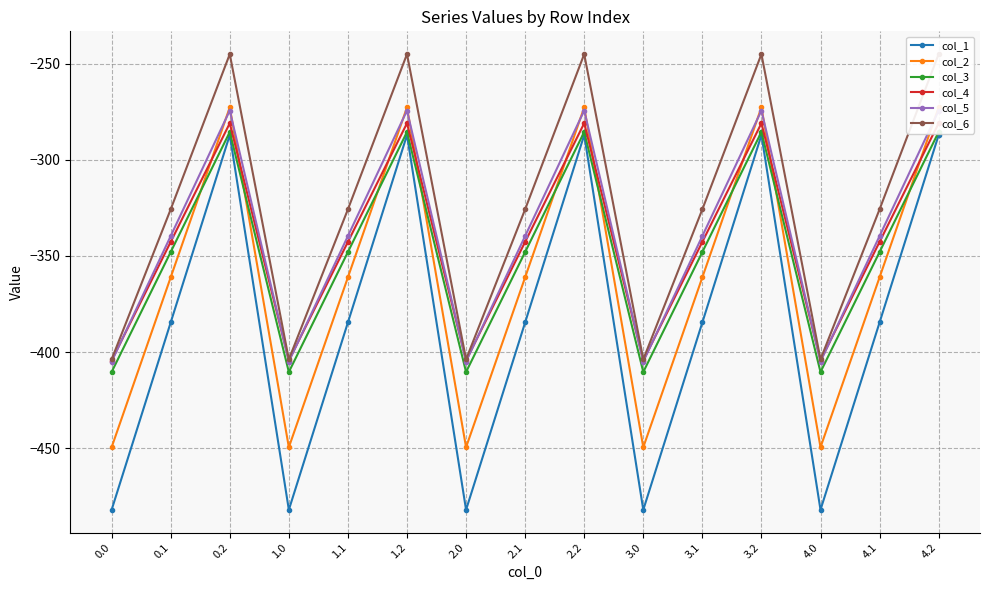

At which label is col_4 closest to -342?

0.1